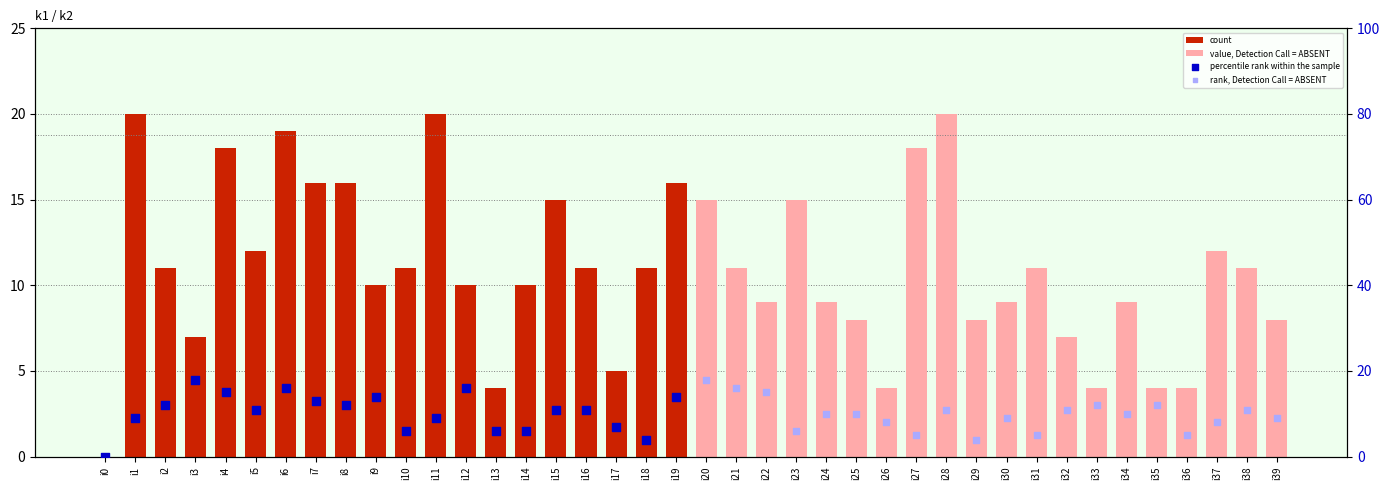

Which series has the largest total across all categories?

count